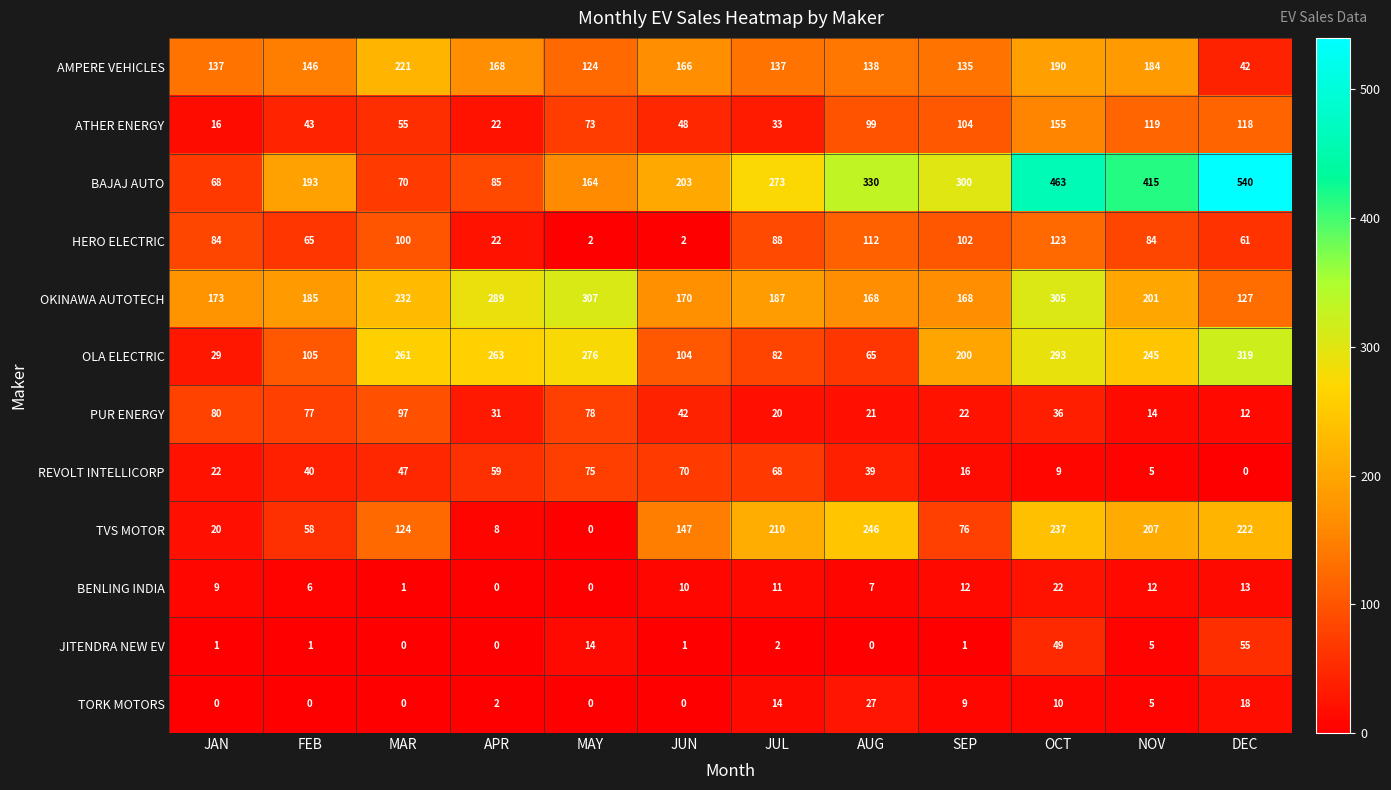

At which label is PUR ENERGY closest to 54?

JUN